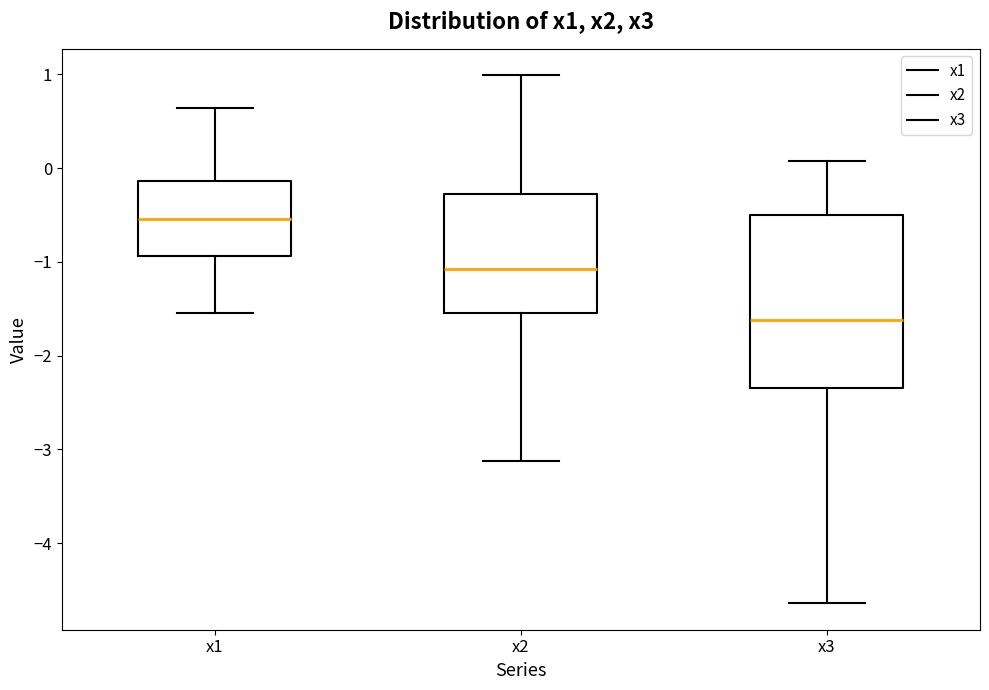

Which box has the highest median line?

x1